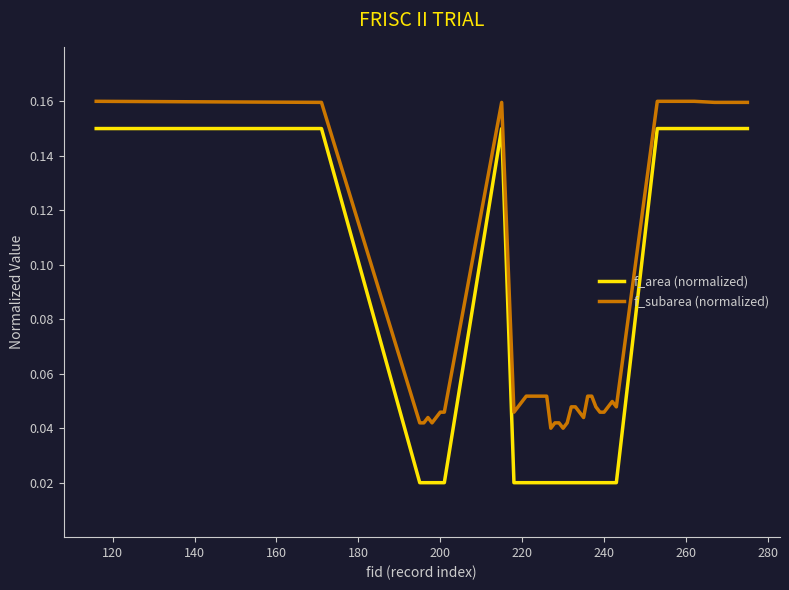

Which series has the largest total across all categories?

f_subarea (normalized)